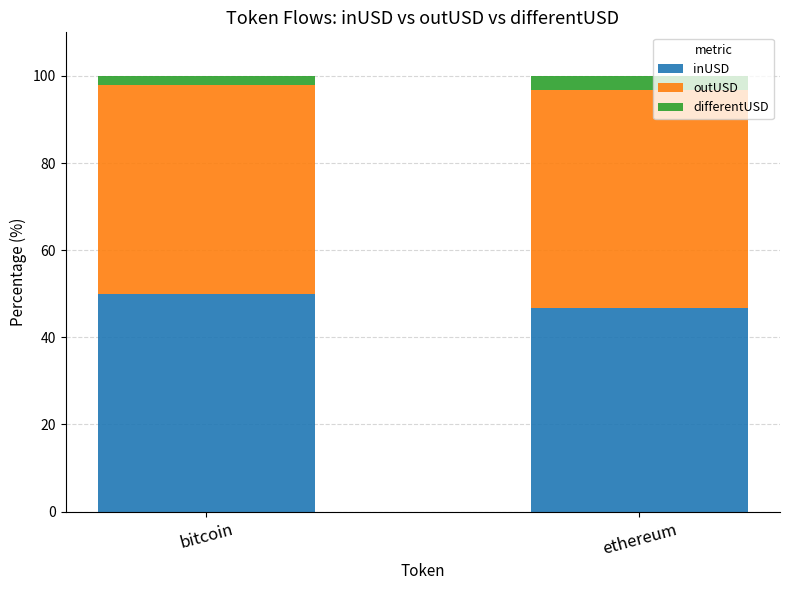

What is the difference between the maximum and minimum values in the inUSD series?

3.3